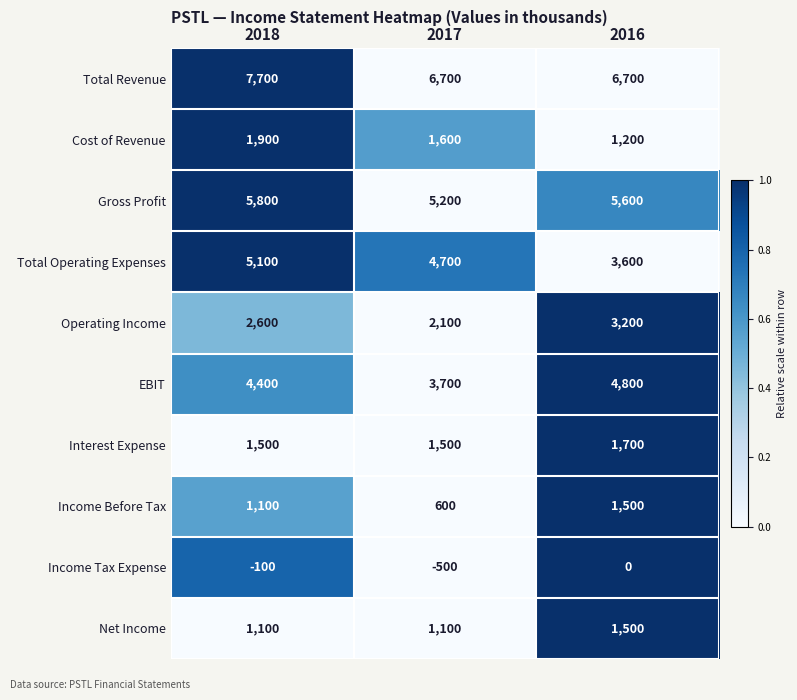

What is the difference between the maximum and minimum values in the Gross Profit series?

600